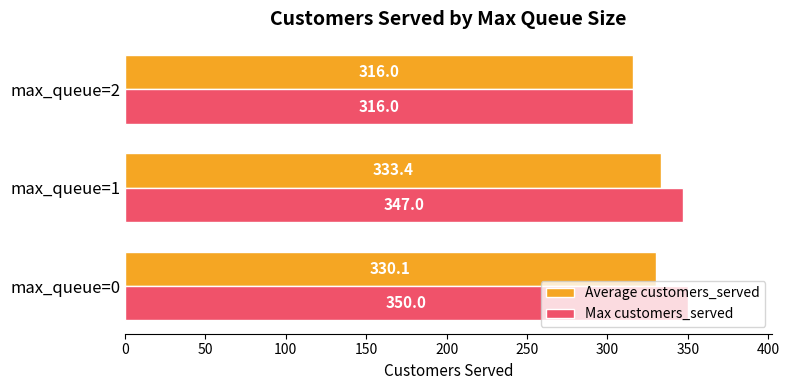

At which label is Average customers_served closest to 324?

max_queue=0